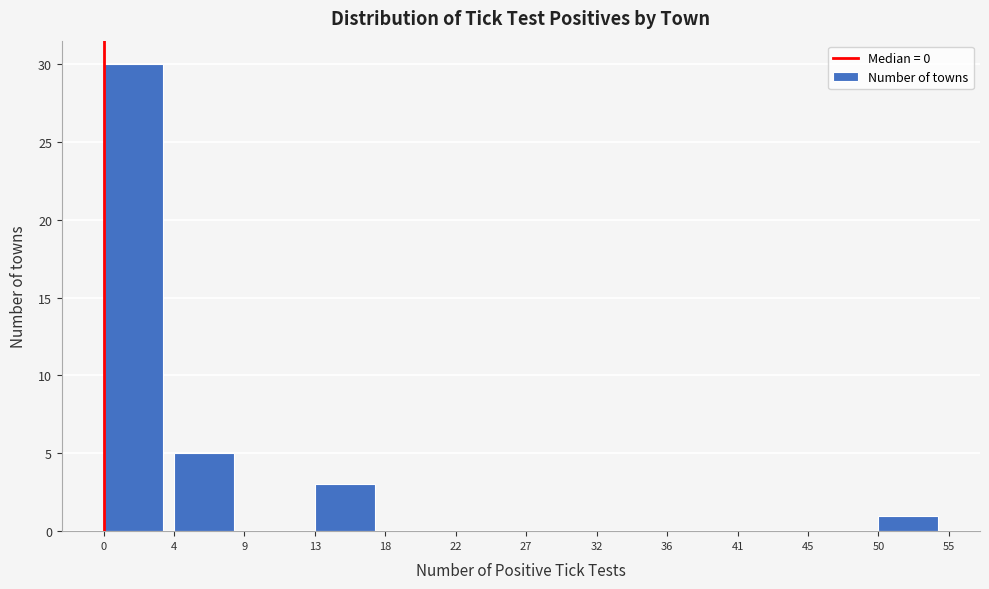

Reading left to right, extract all data points from this chart.

0=30	4=5	9=0	13=3	18=0	22=0	27=0	32=0	36=0	41=0	45=0	50=1